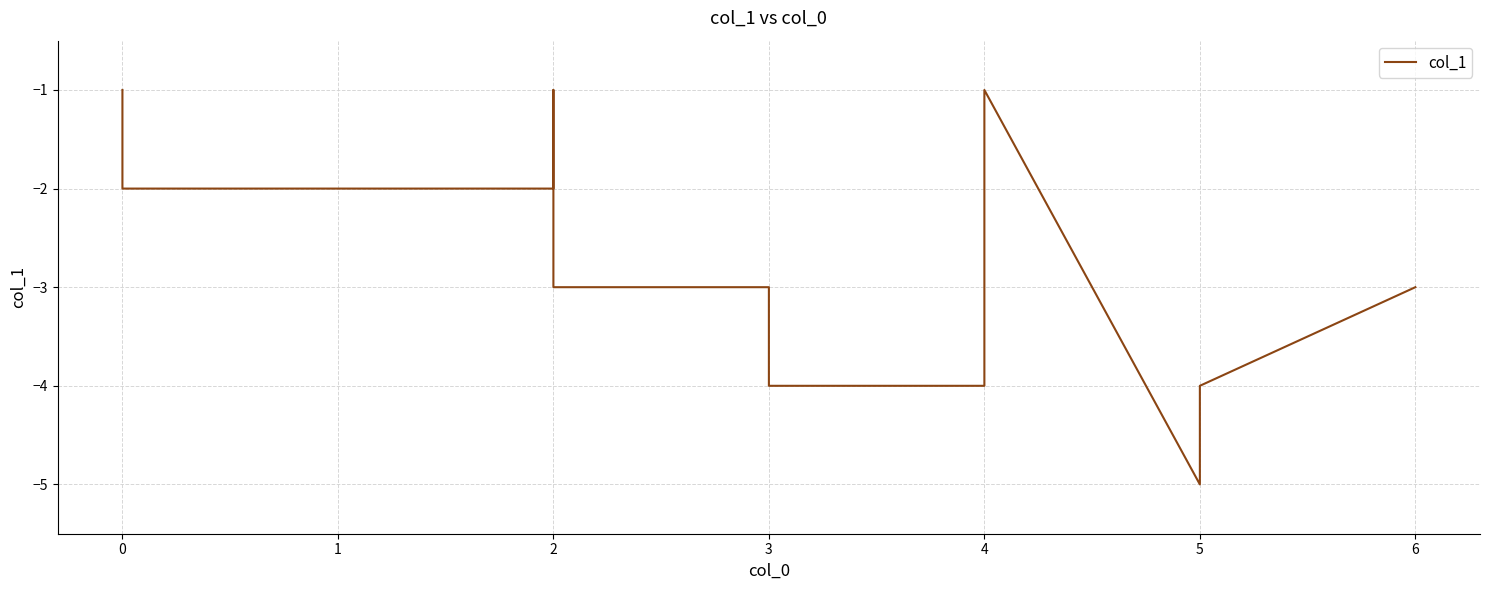

The value at 2 is 0. True or false?

False